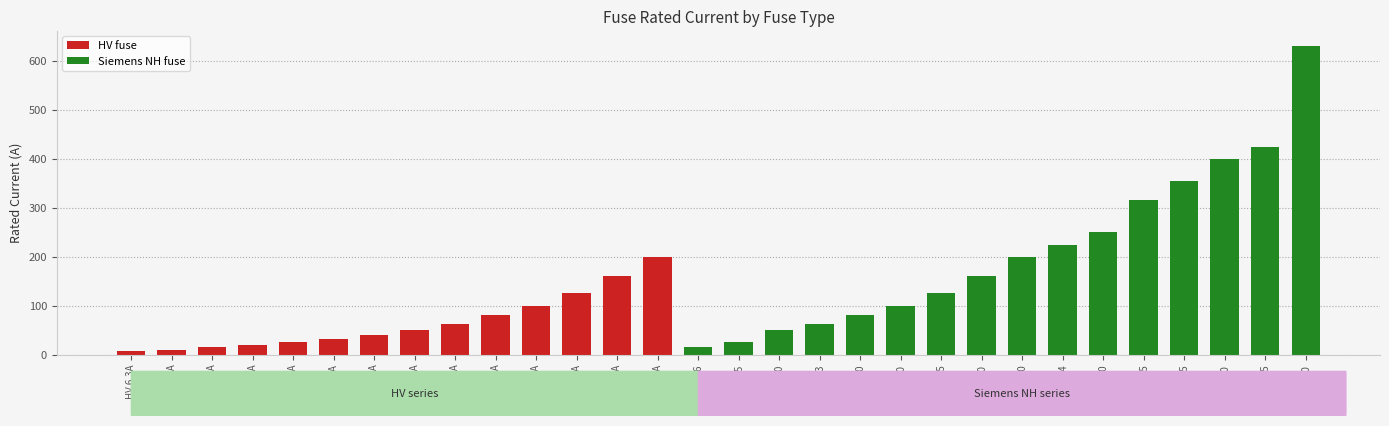

Which category has the lowest value across all series?

HV 6.3A